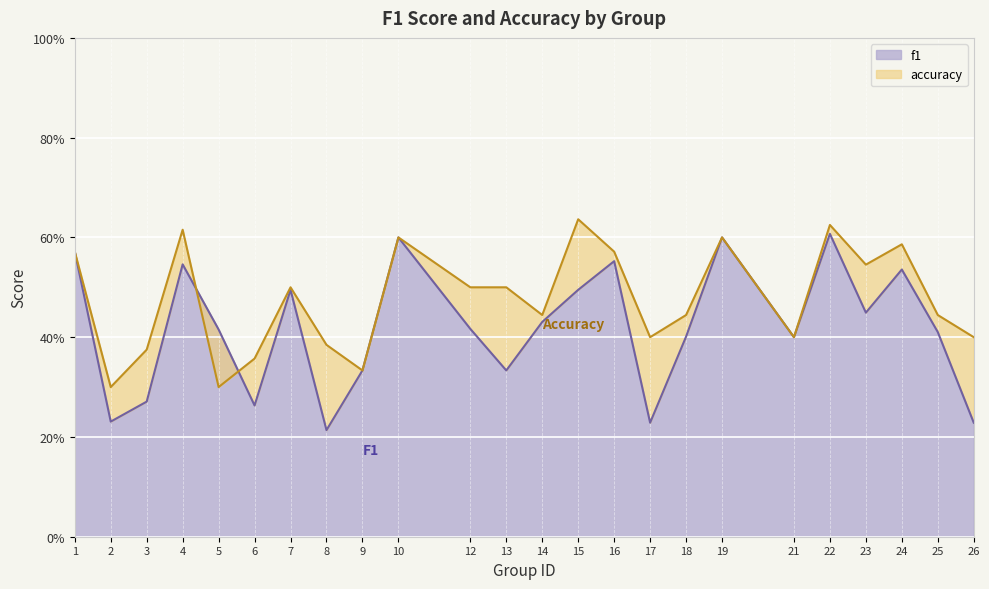

What is the minimum value for f1?

0.2